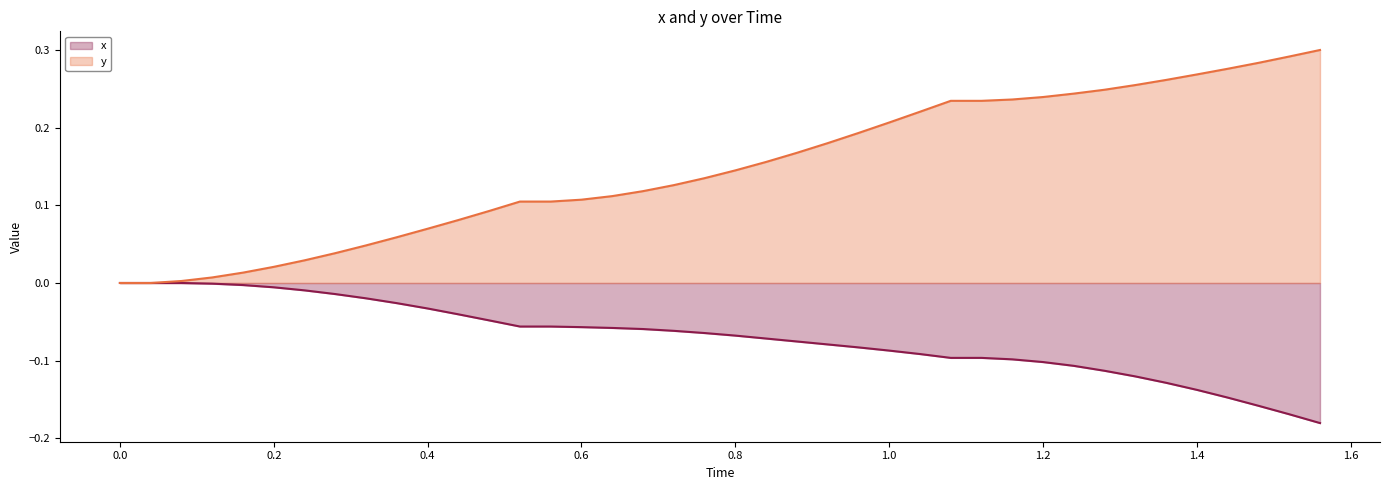

At how many categories does at least one series exceed 0?

38